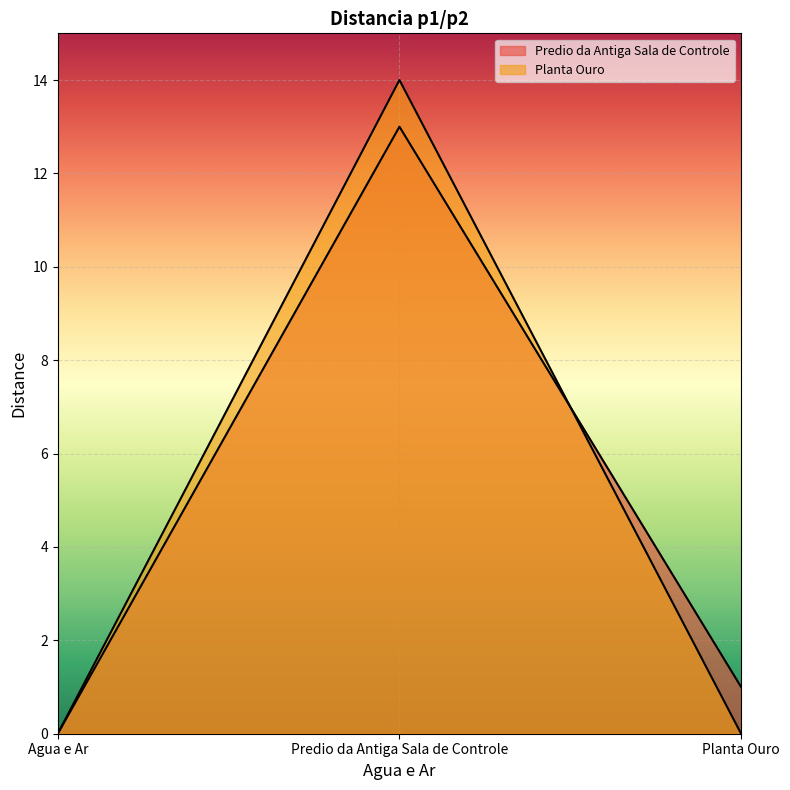

How many values in the Planta Ouro series exceed 0?

1